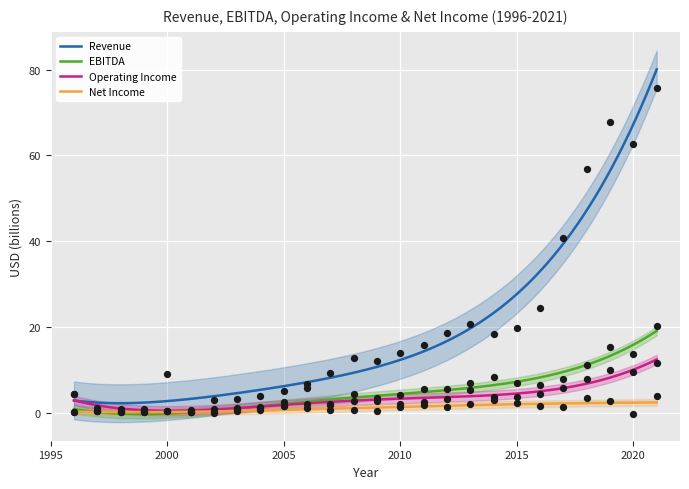

What is the total value across all series at 1996?

9.4